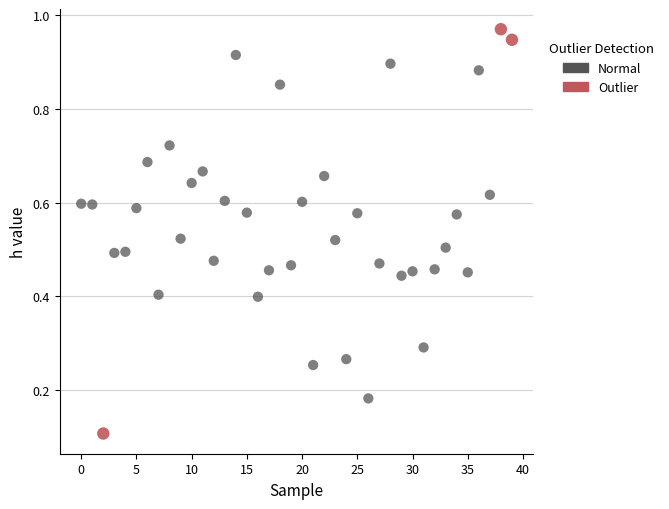

Which series contains the highest Y value?

Outlier